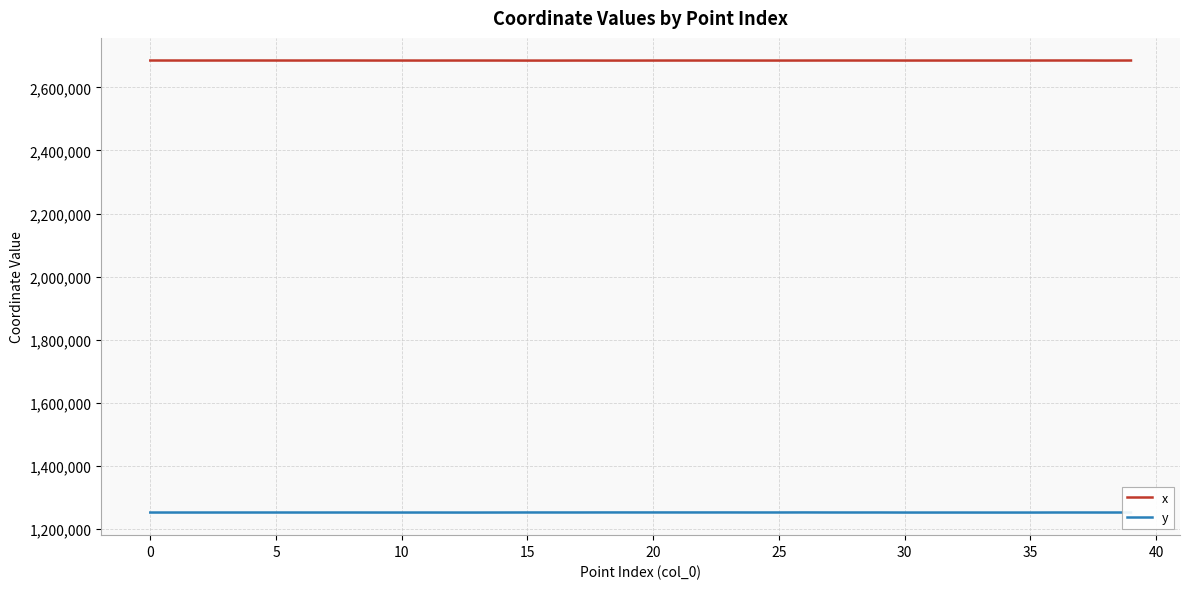

What is the average value of the y series?

1253021.0